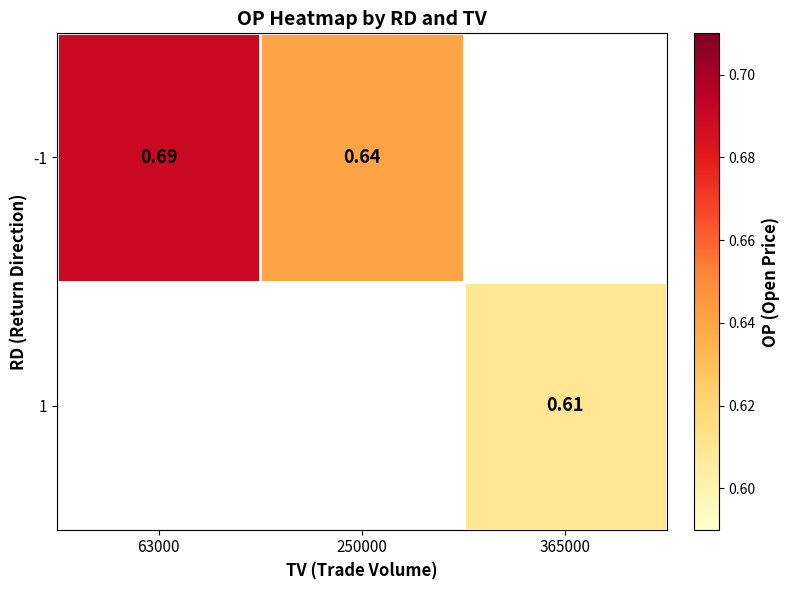

Rank the series by their average value, from highest to lowest.

-1, 1